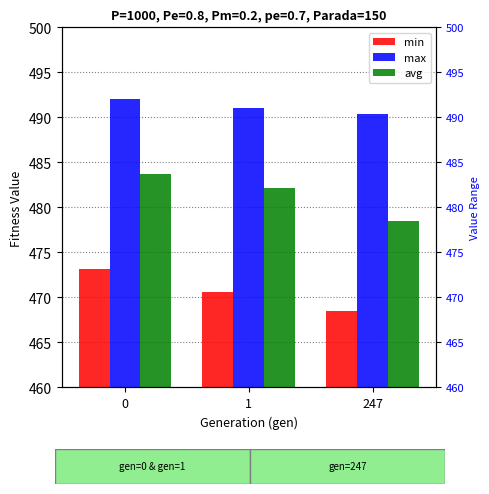

What is the total value across all series at 0?

1448.9